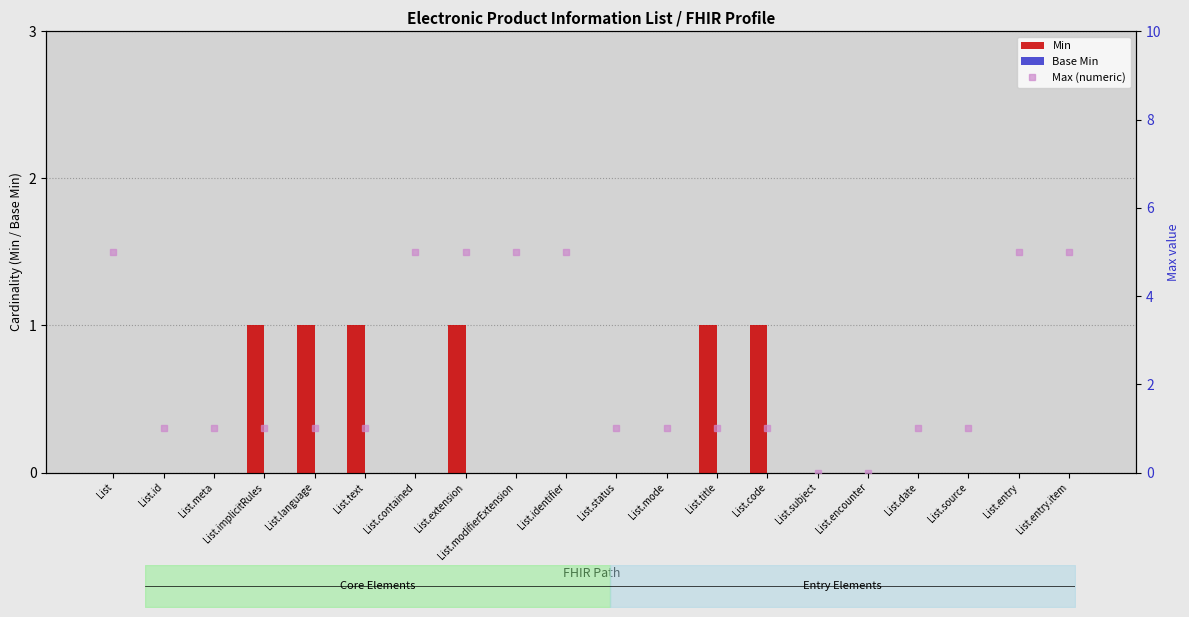

Reading right to left, transcribe all the data shown in this chart.

Min: 0	0	0	0	0	0	1	1	0	0	0	0	1	0	1	1	1	0	0	0
Base Min: 0	0	0	0	0	0	0	0	0	0	0	0	0	0	0	0	0	0	0	0
Max (numeric): 5	5	1	1	0	0	1	1	1	1	5	5	5	5	1	1	1	1	1	5